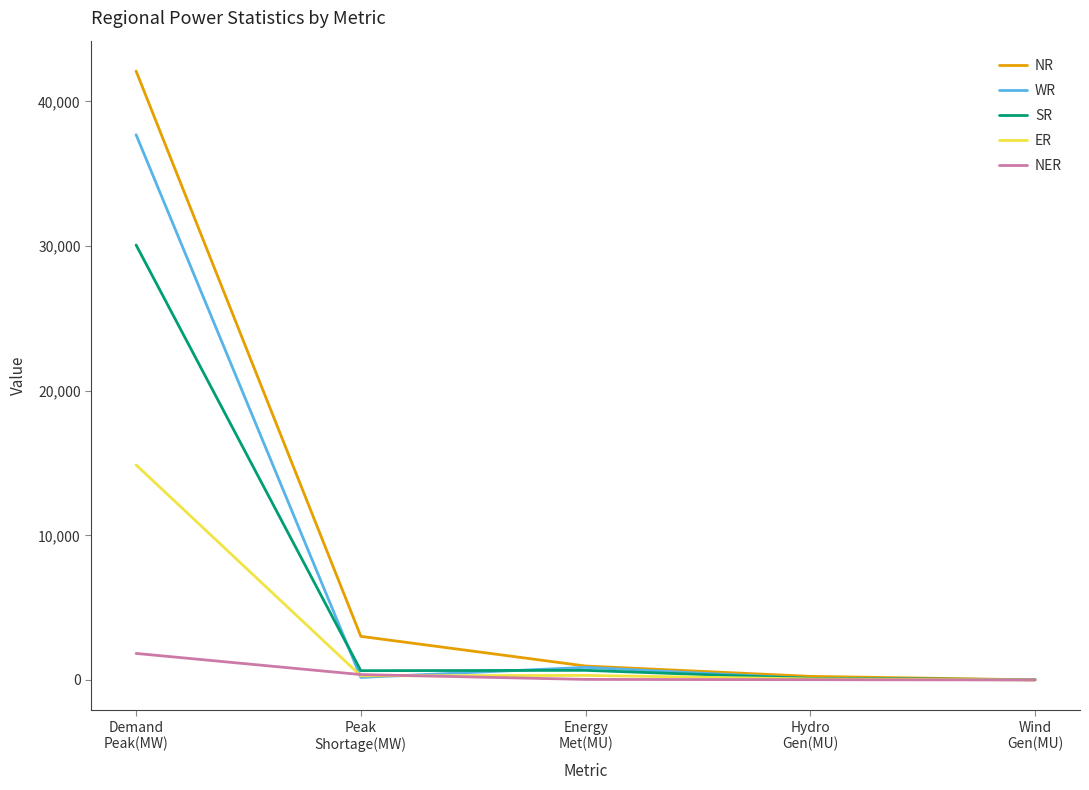

Where does the SR series first go above 640?

Demand
Peak(MW)